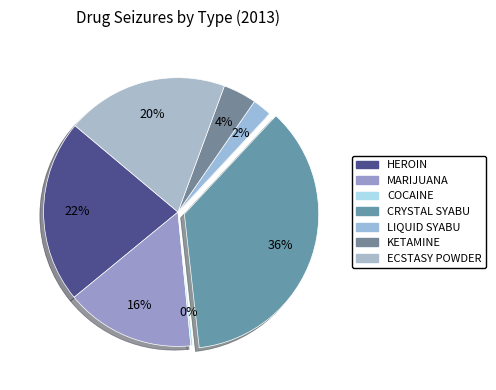

Is there any slice that represents more than half of the pie?

No